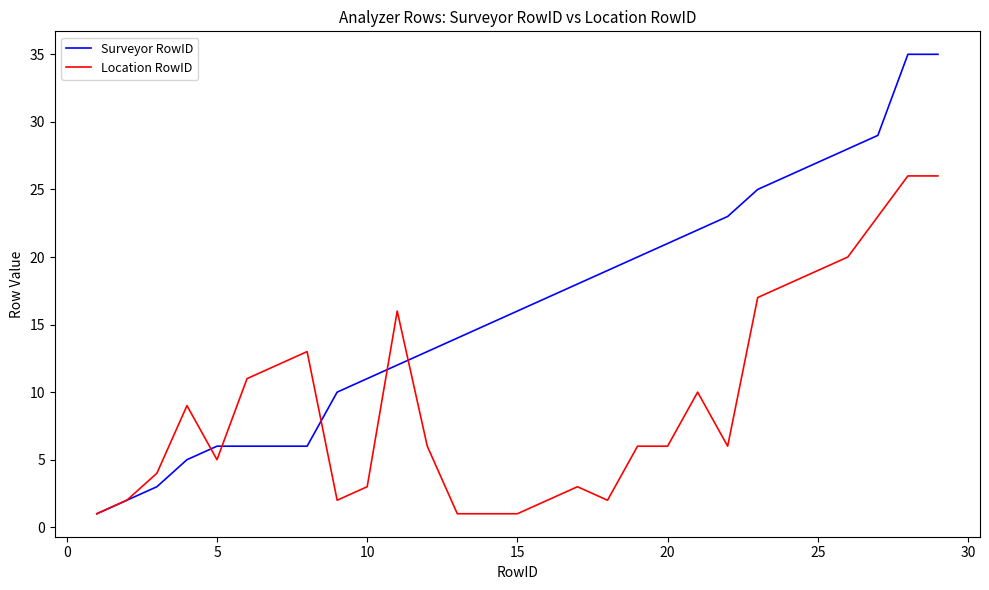

Which series has the largest total across all categories?

Surveyor RowID